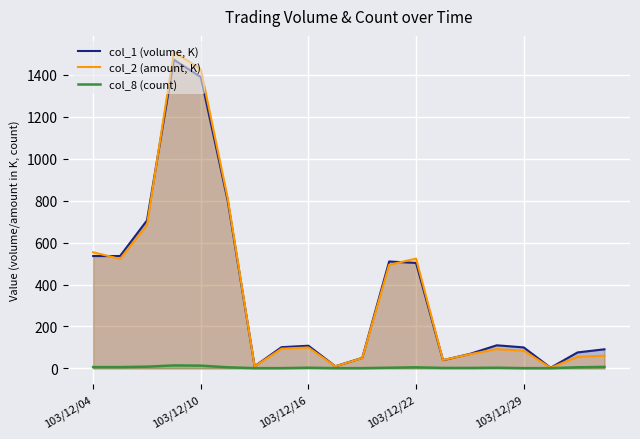

What is the value of the col_1 (volume, K) point at the 11th from the left?

50.0